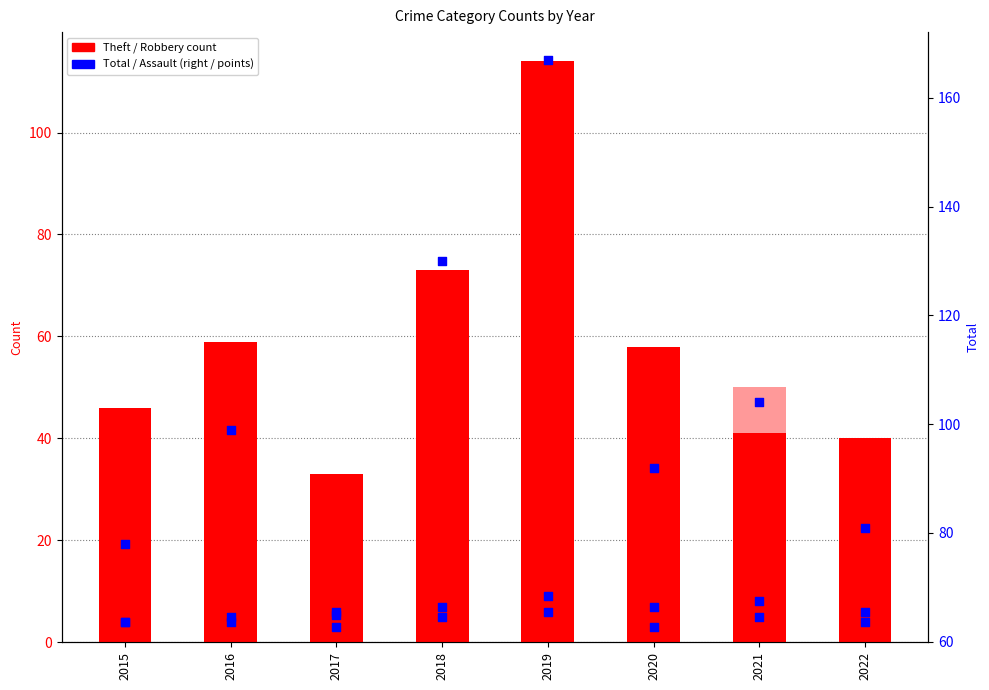

What is the total value across all series at 2020?

184